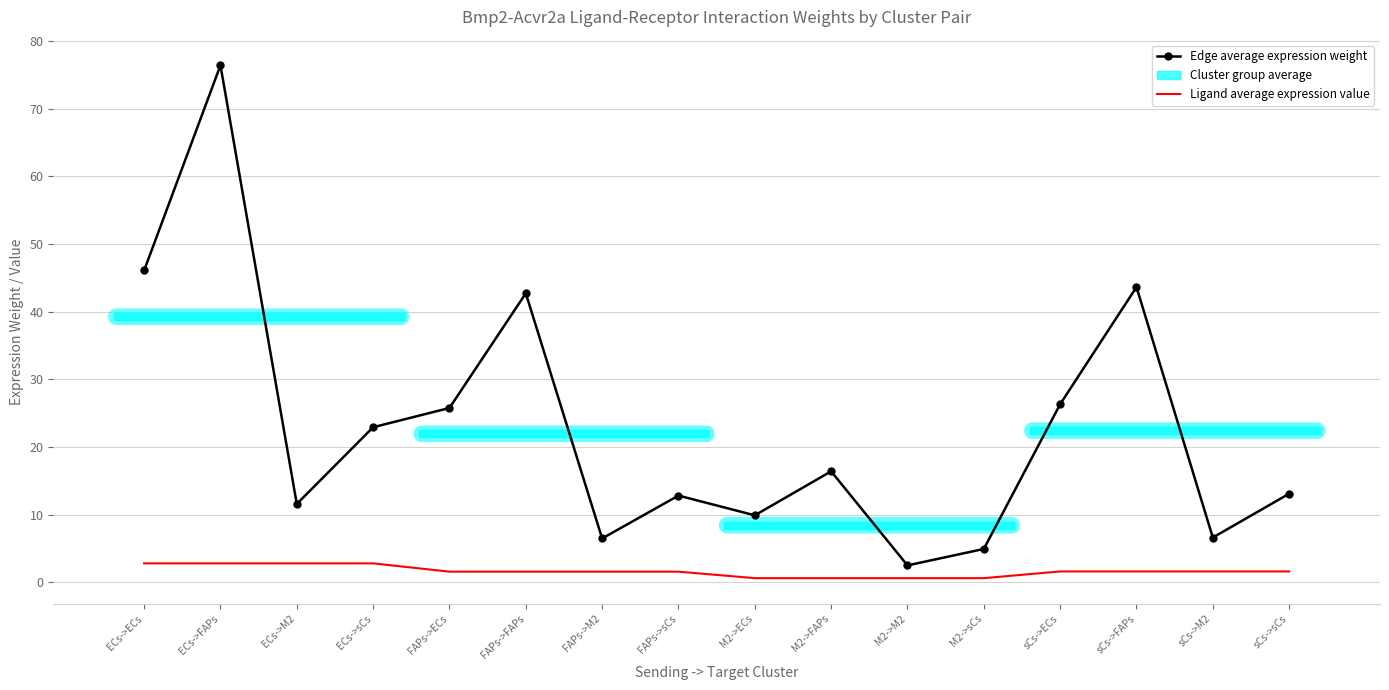

Does the chart have visible grid lines?

Yes